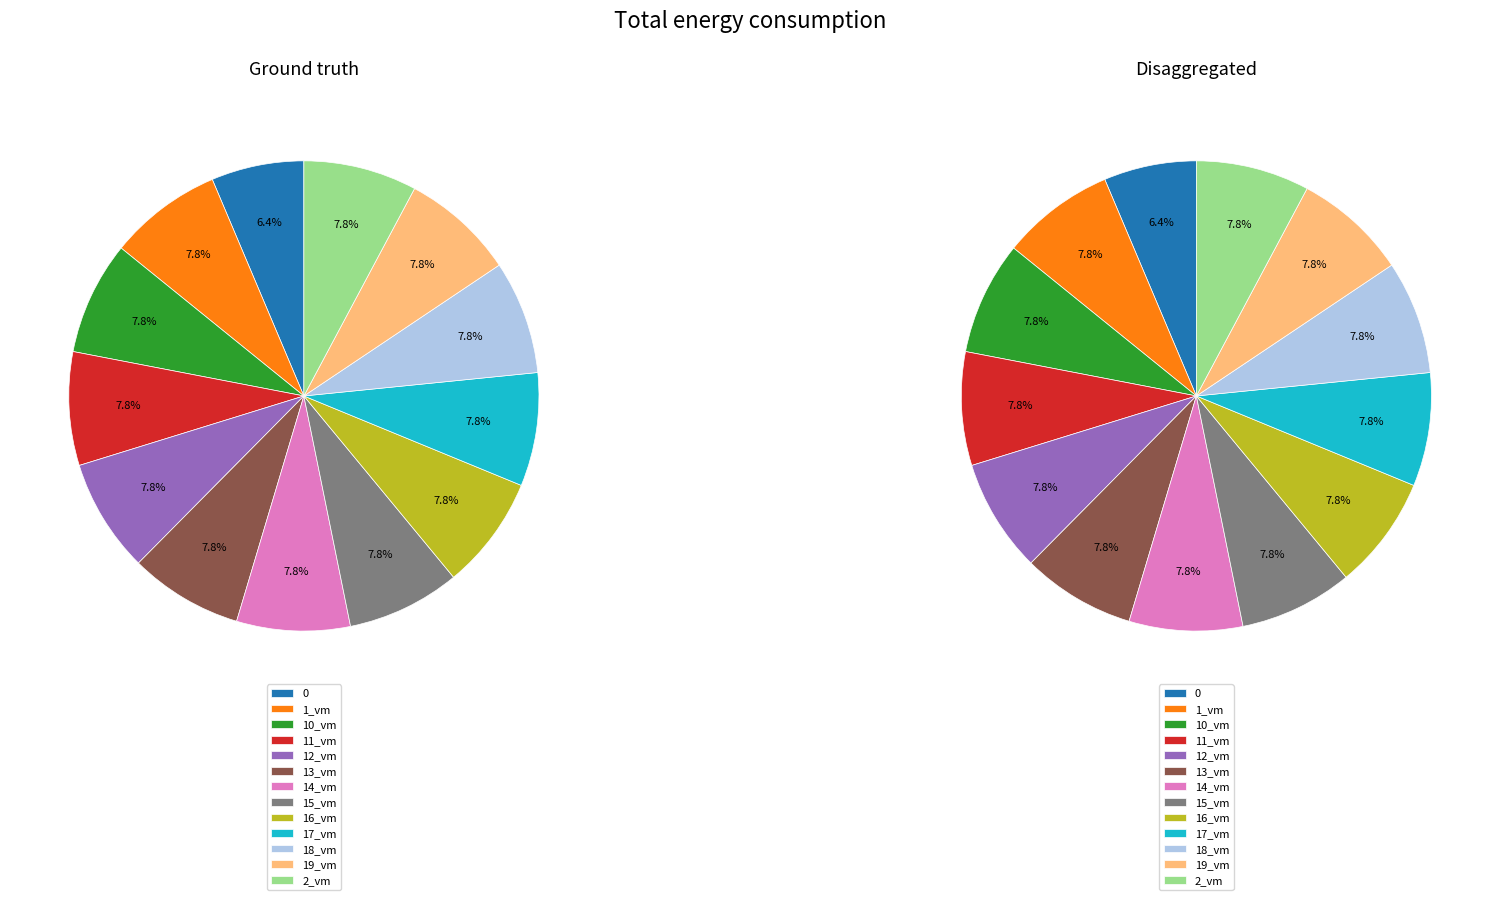

The 12_vm slice represents 8% of the pie. True or false?

True